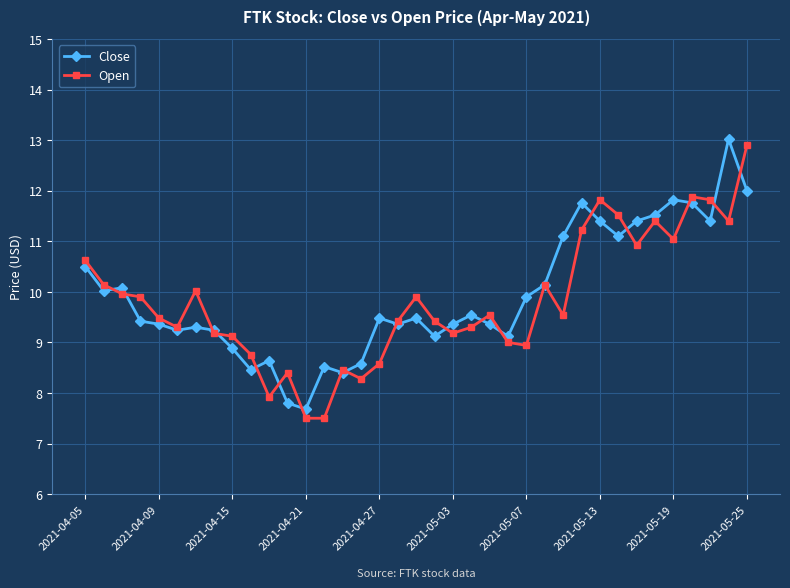

What is the smallest value displayed?

7.5